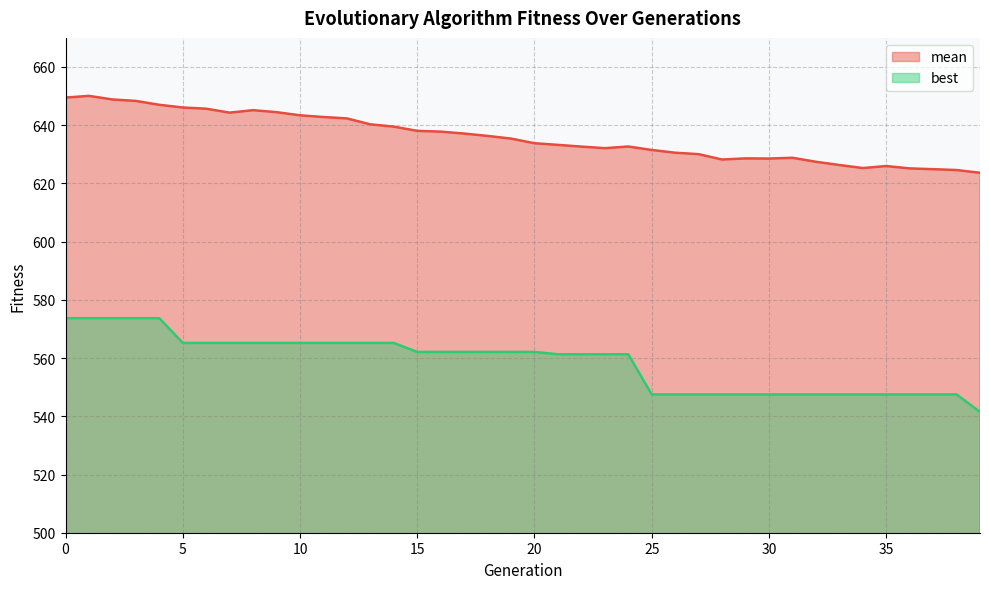

What is the value of the best point at the 20th from the left?

562.1